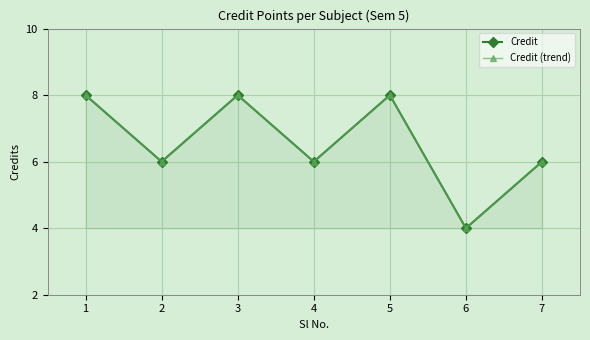

In Credit (trend), how many points are higher than both neighbors (excluding endpoints)?

2